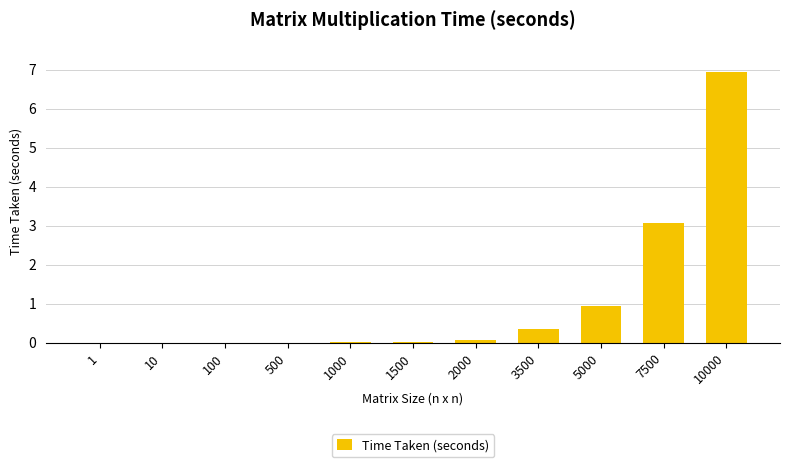

The value at 1500 is 0.0. True or false?

True